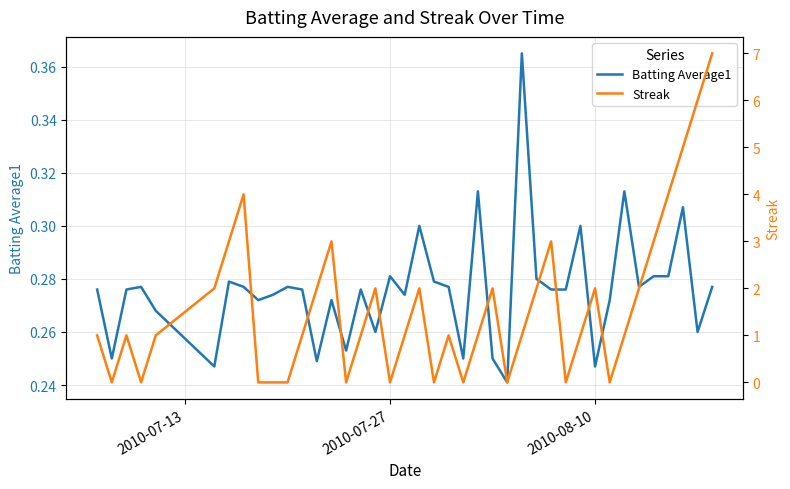

Does the chart display data point markers on the line(s)?

No